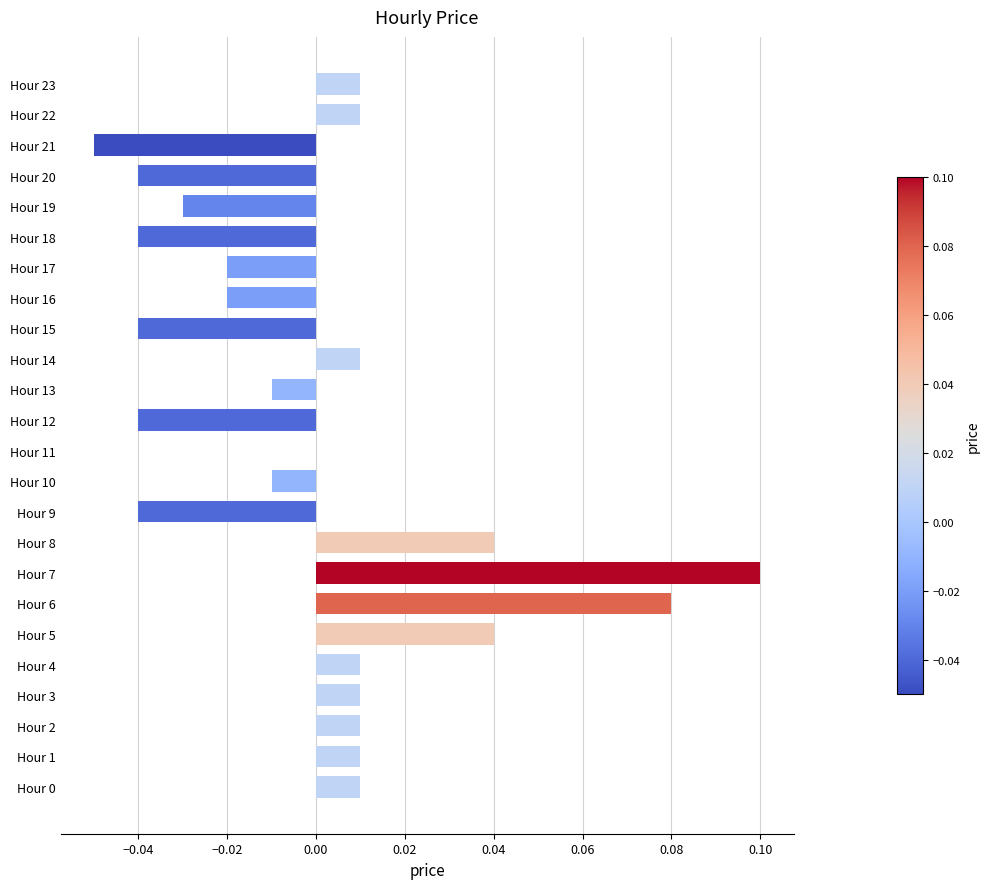

True or false: the data shows 0.0 at Hour 5.

True